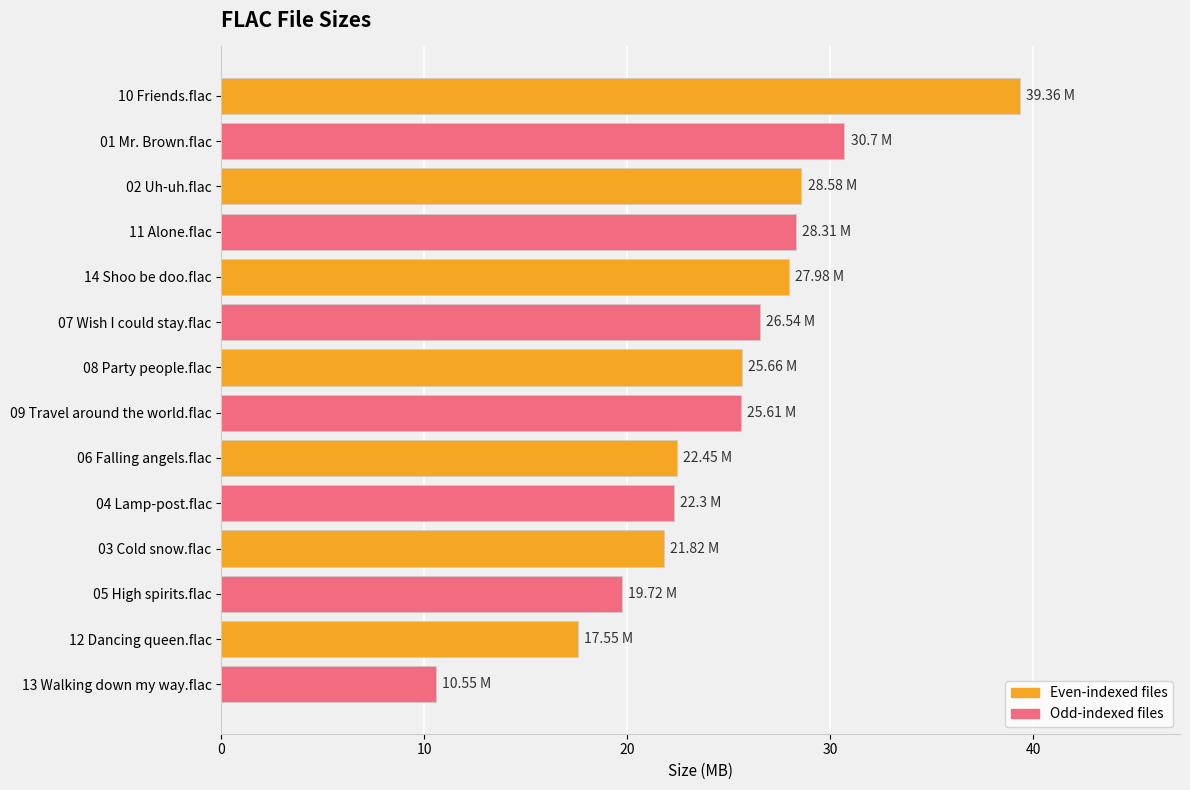

What is the sum of all values?

347.1